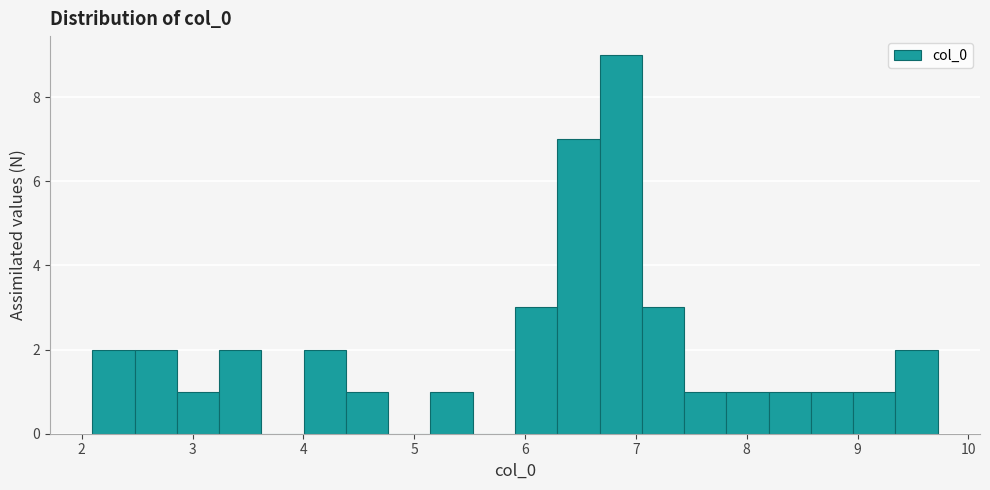

Around what value on the x-axis is the tallest bar? Give the approximate position of its centre, as read against the axis.

6.9